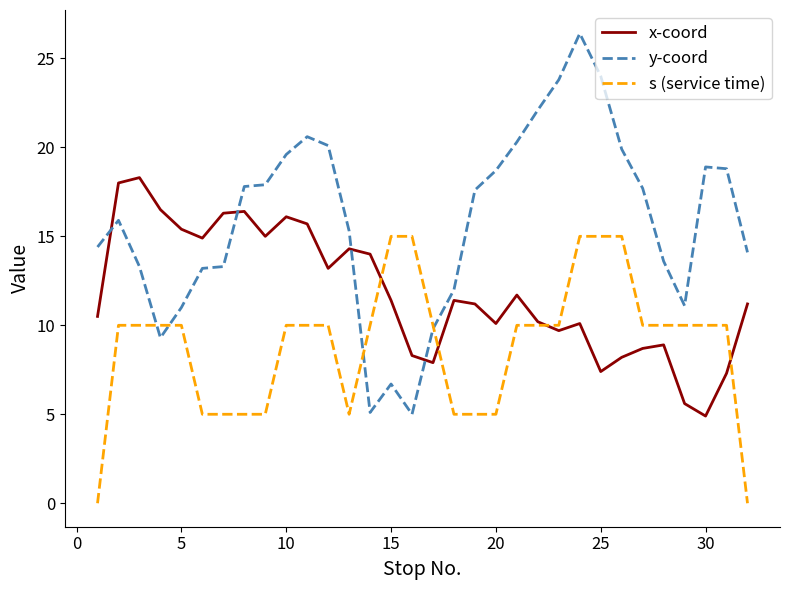

What is the highest value of the s (service time) series?

15.0